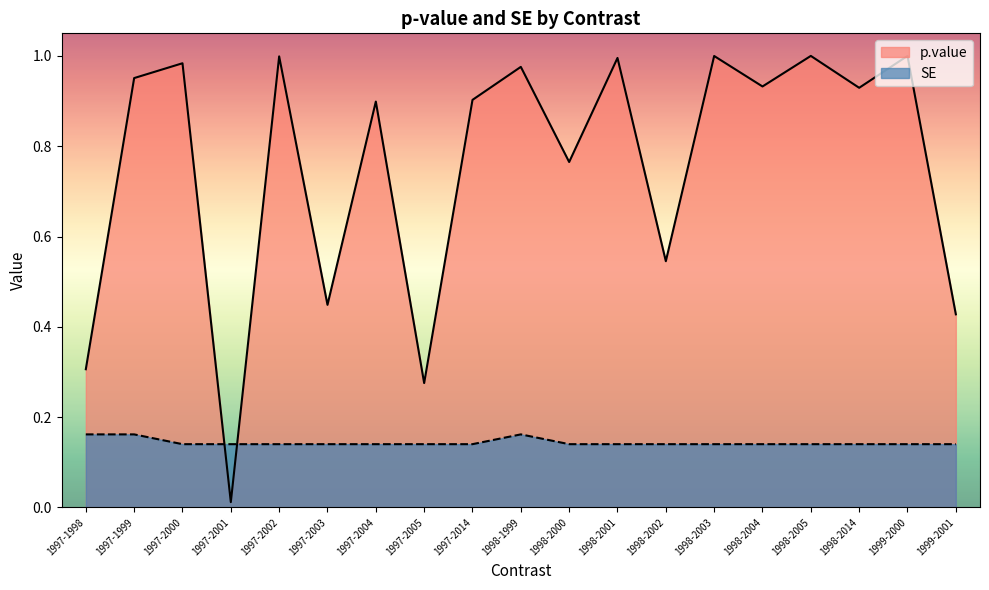

What is the value of the SE point at the 5th from the left?

0.1